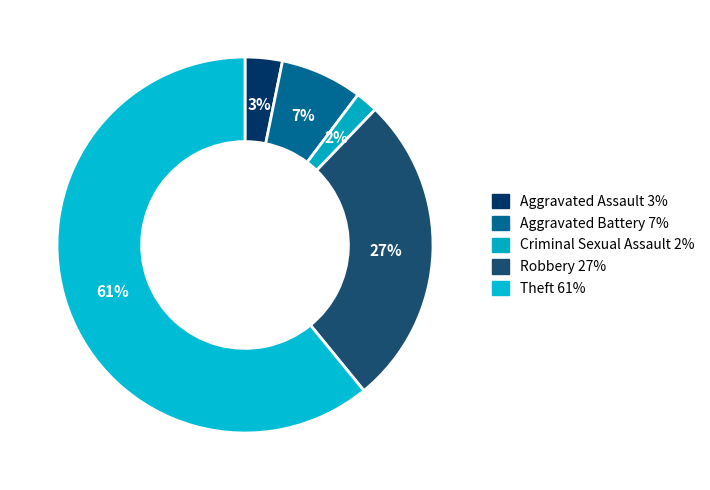

What percentage is the Aggravated Battery slice, to the nearest percent?

7%